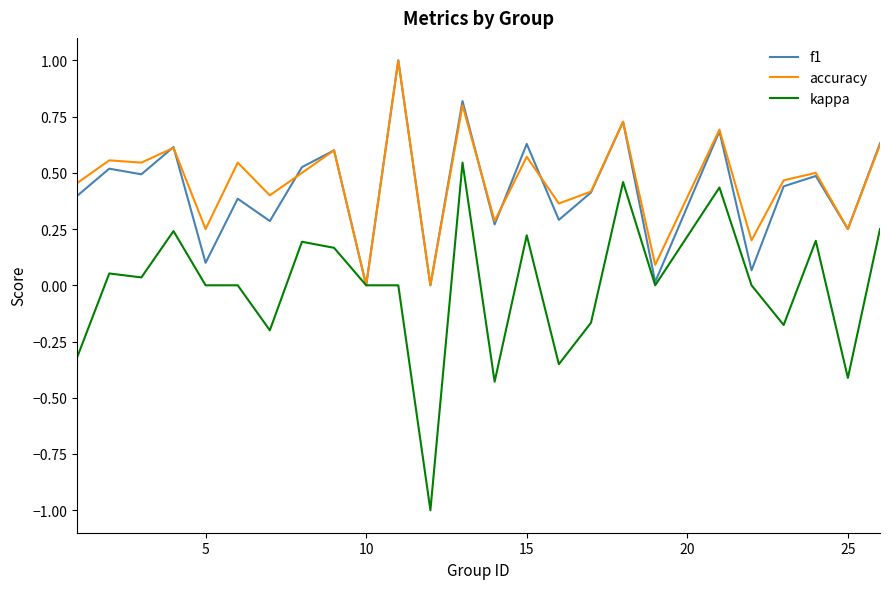

Which series has the widest spread of values?

kappa